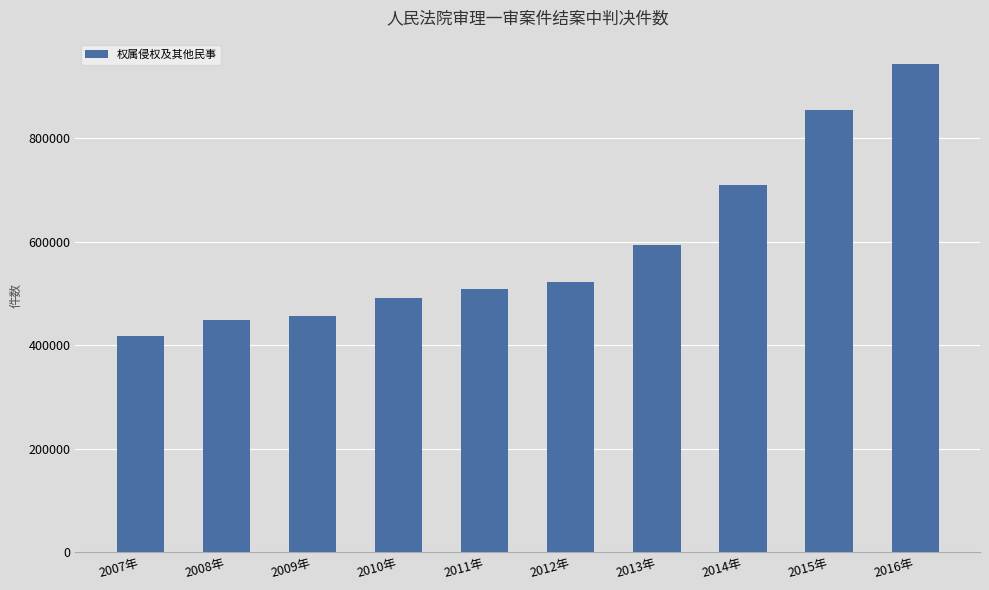

What is the approximate value at 2016年, to the nearest 50?

942850